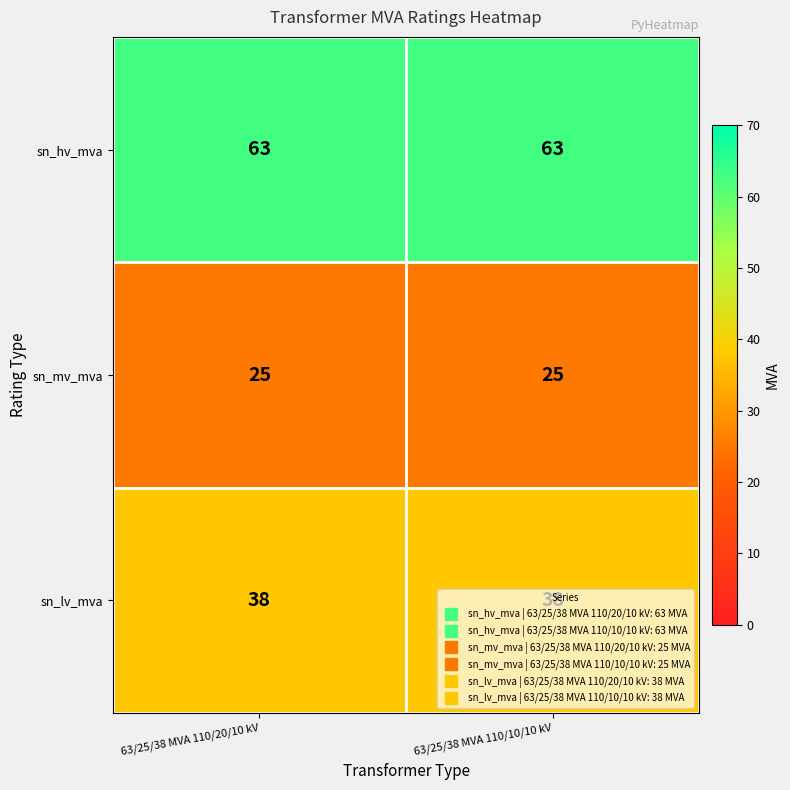

Rank the series by their maximum value, from highest to lowest.

sn_hv_mva, sn_lv_mva, sn_mv_mva